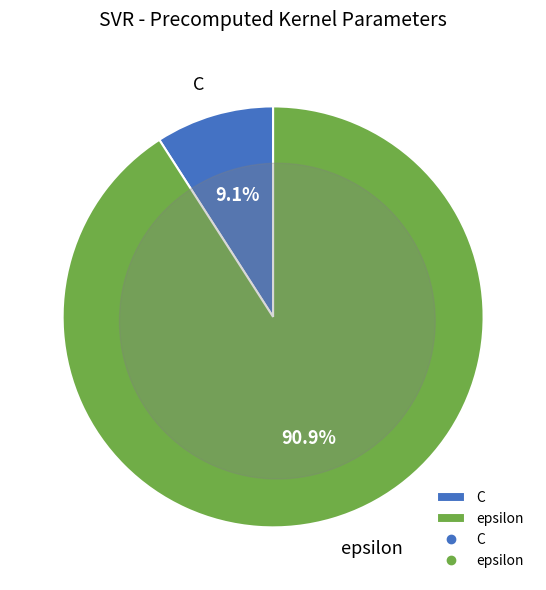

Rank the categories by value from highest to lowest.

epsilon, C